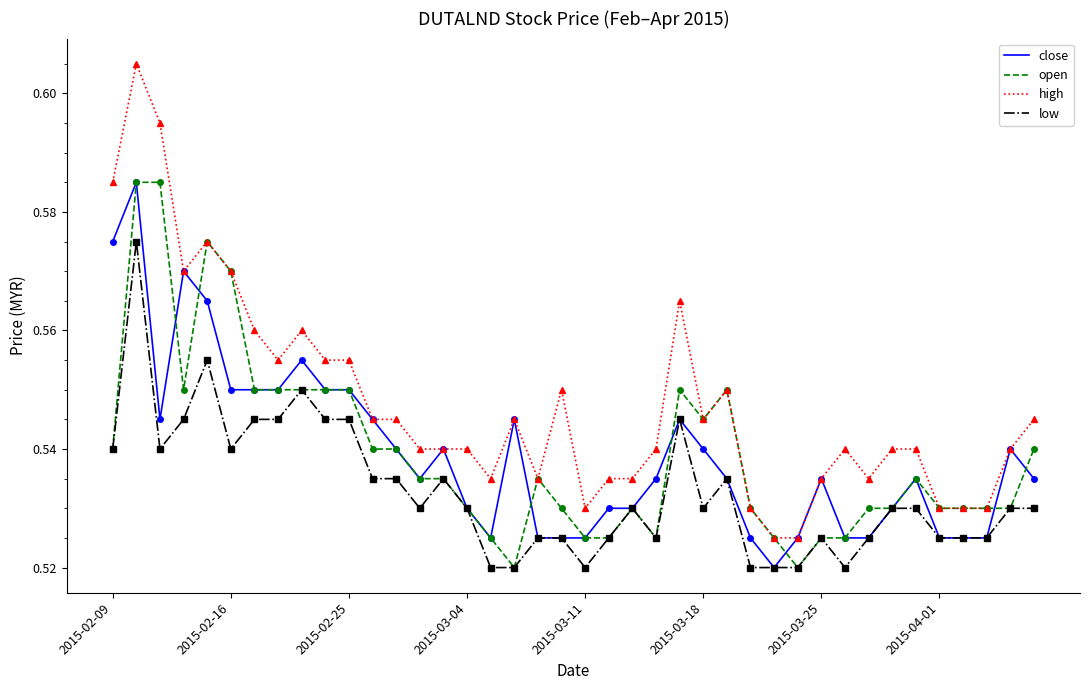

How many lines are shown in the chart?

4